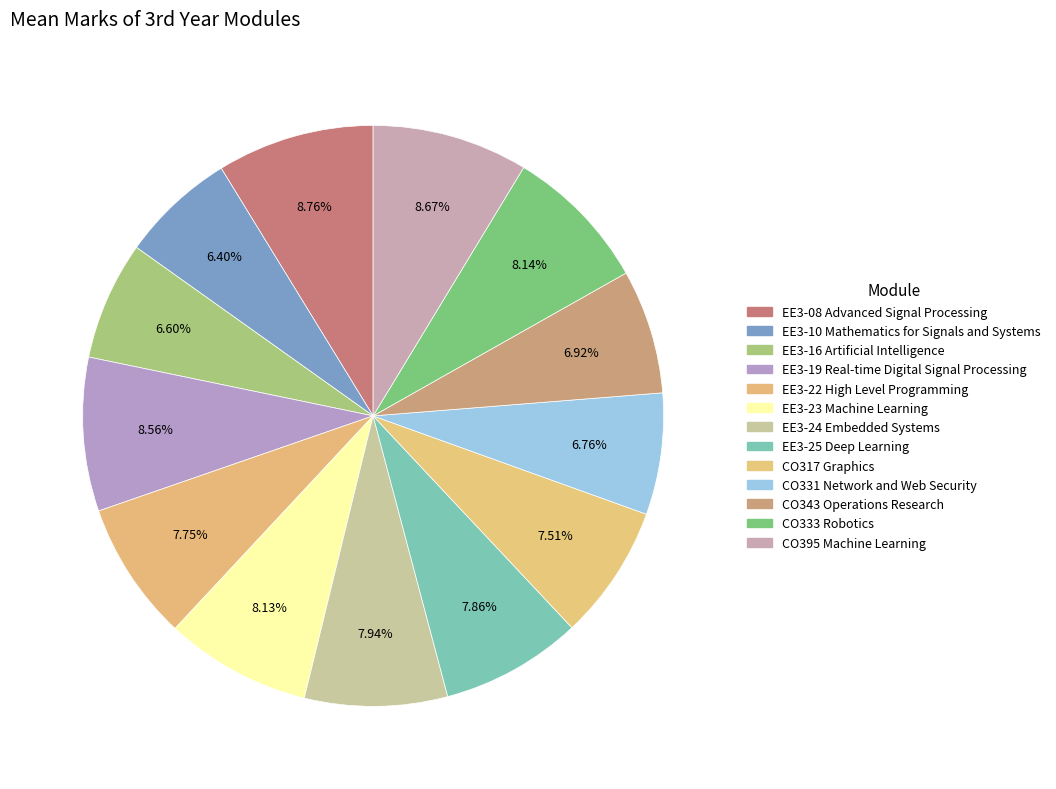

Which category has the smallest portion of the pie?

EE3-10 Mathematics for Signals and Systems